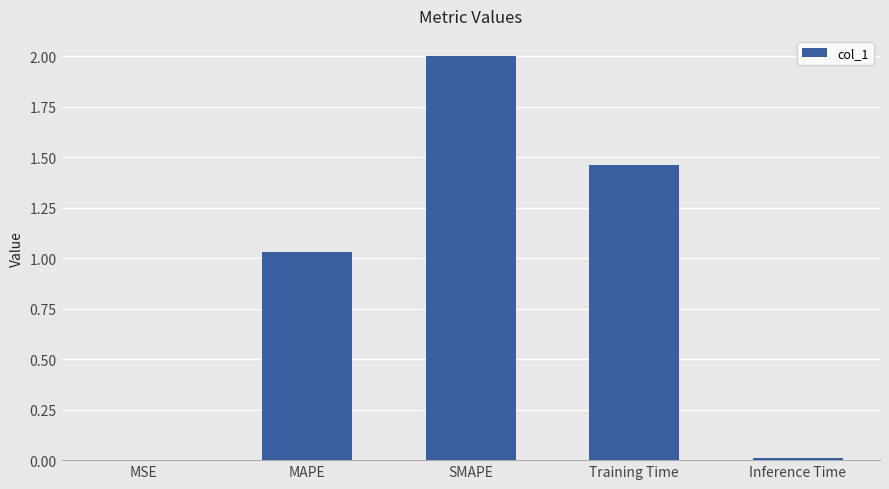

What is the sum of all values?

4.5